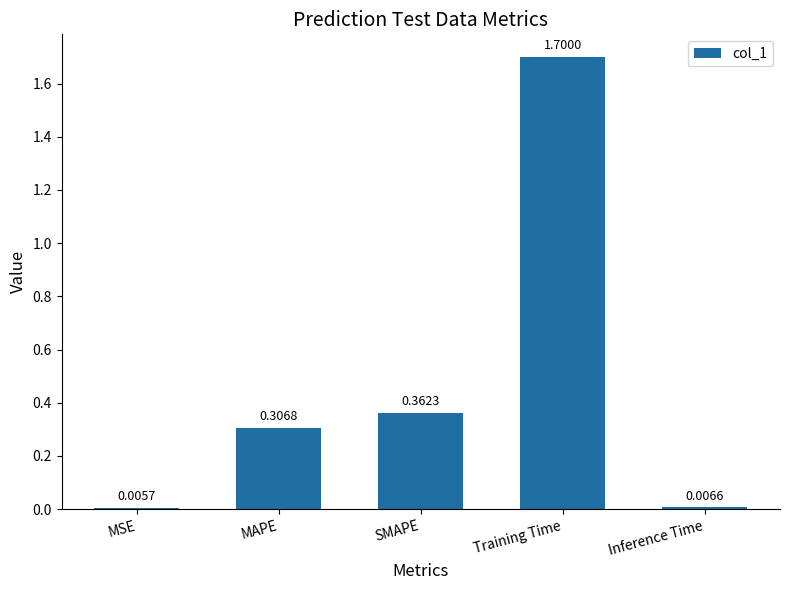

What is the label of the 1st bar from the left?

MSE